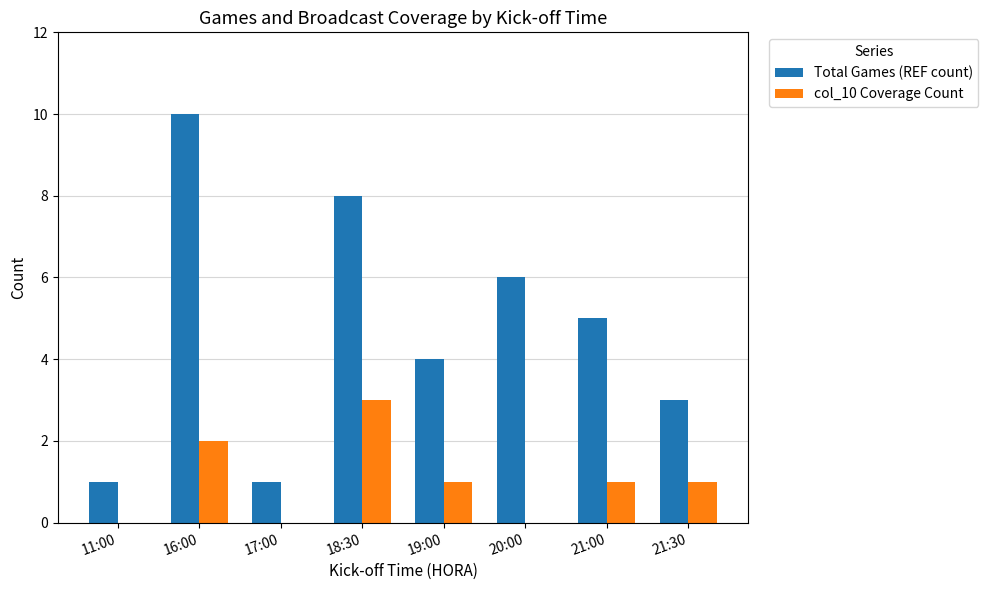

Which category has the highest value across all series?

16:00